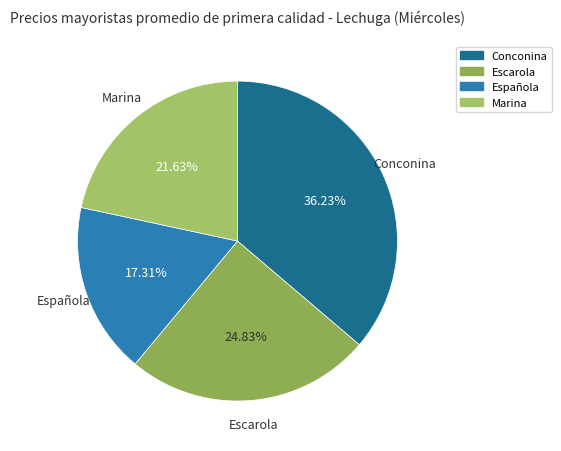

Between Marina and Conconina, which is larger?

Conconina